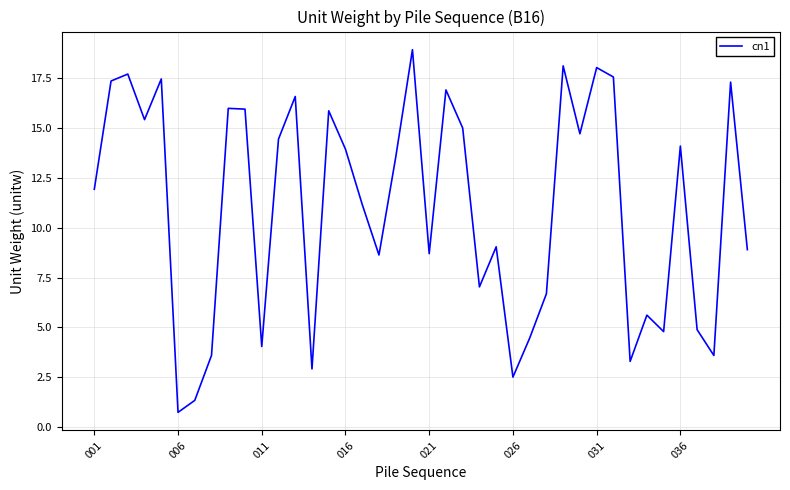

What is the difference between the maximum and minimum values?

18.2